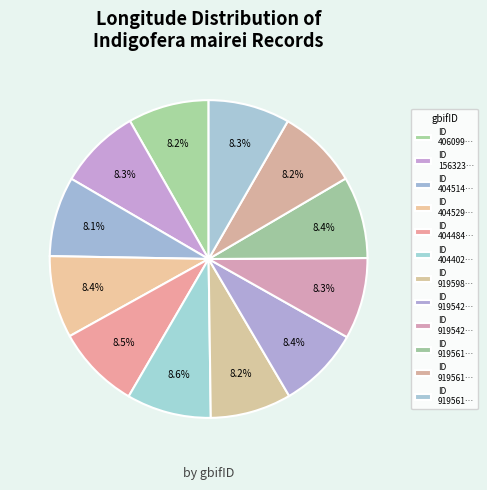

Rank the categories by value from lowest to highest.

4045144166, 919598612, 4060996652, 919561577, 919542825, 919561607, 1563238477, 919561558, 919542726, 4045292775, 4044843679, 4044029812